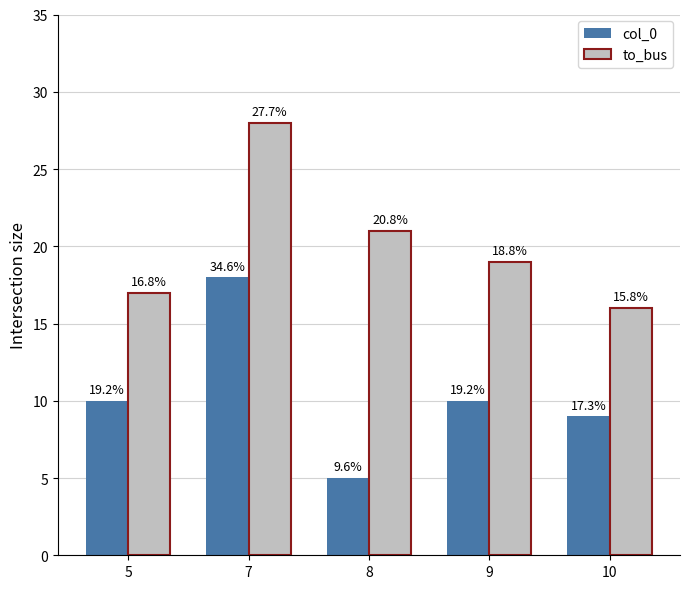

Does the chart contain any negative values?

No